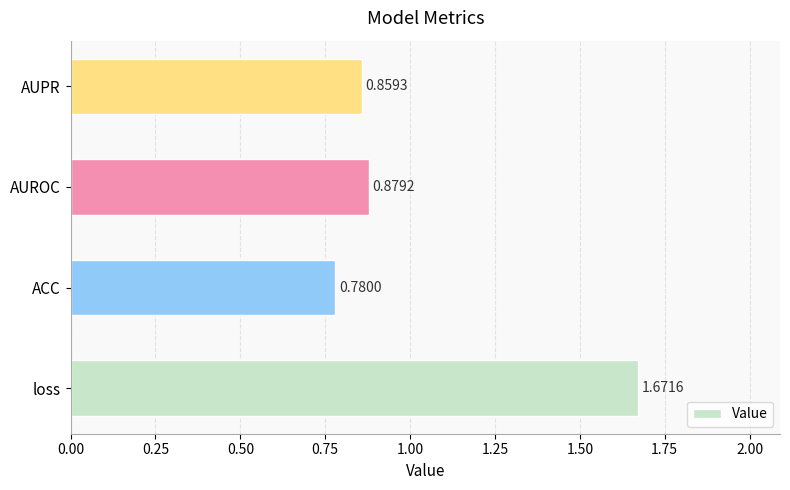

Which has a higher value, AUPR or AUROC?

AUROC